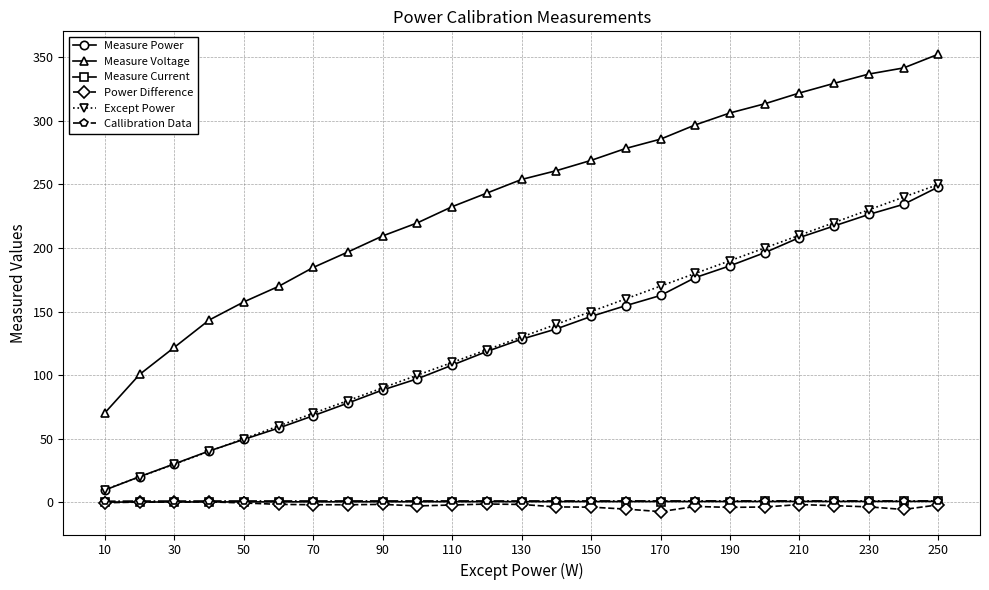

What are all the series names shown in the legend?

Measure Power, Measure Voltage, Measure Current, Power Difference, Except Power, Callibration Data